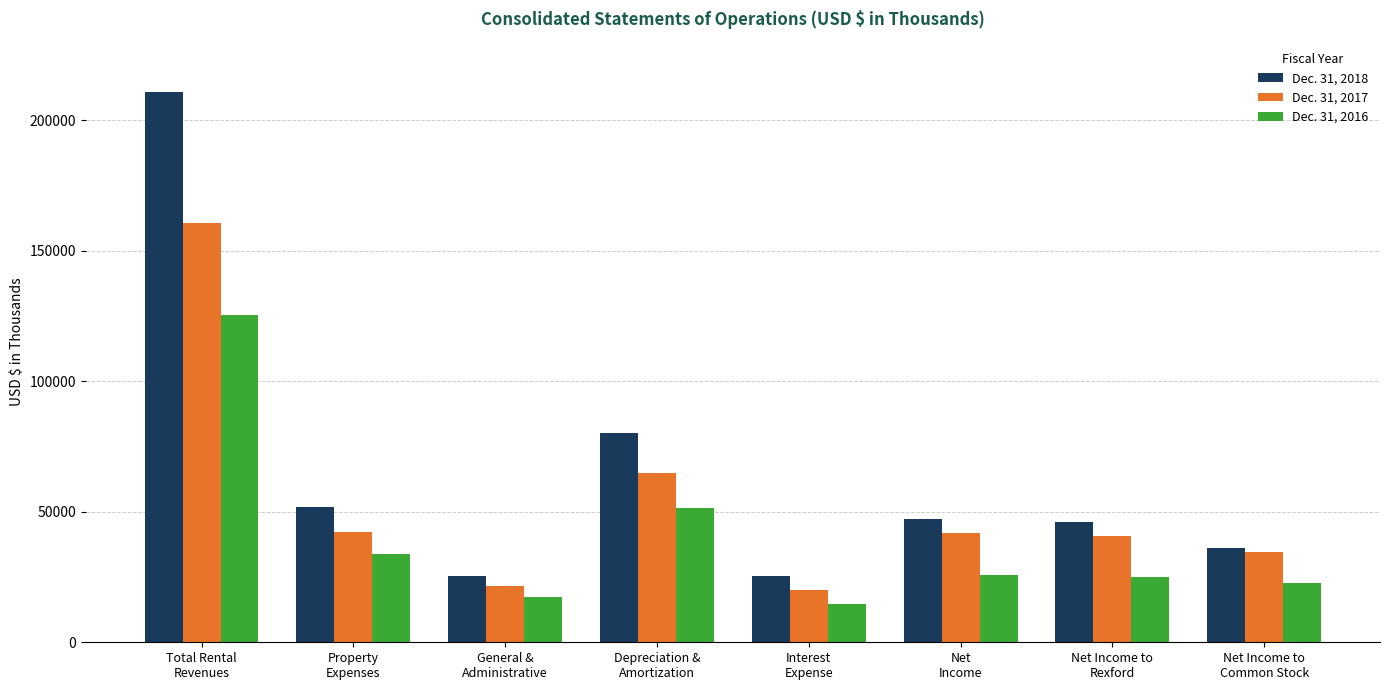

The Dec. 31, 2016 series shows 25126 at Net Income to
Rexford. True or false?

True